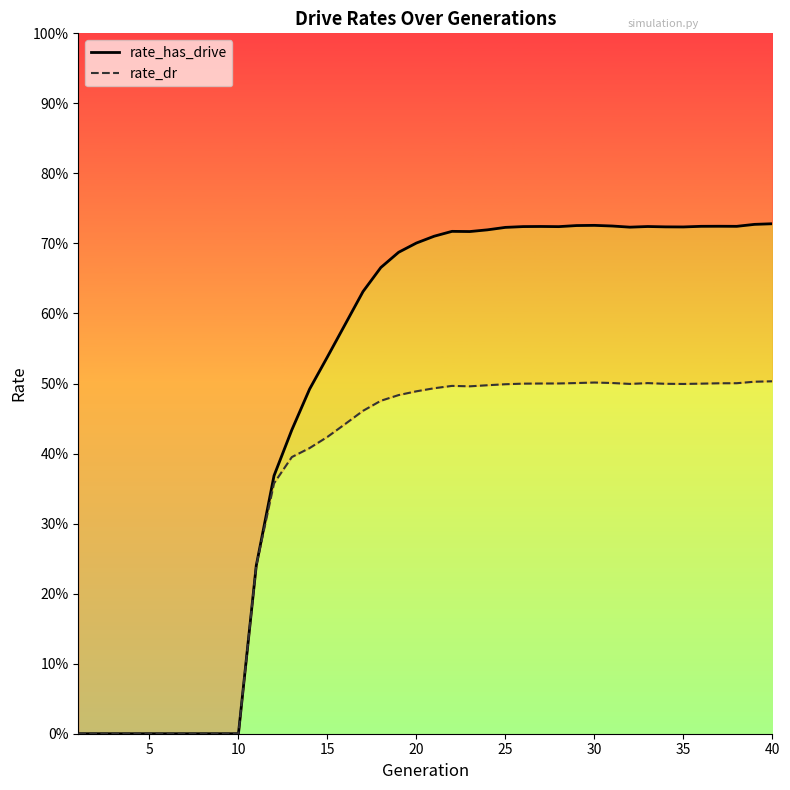

How many values in rate_dr are above zero?

30